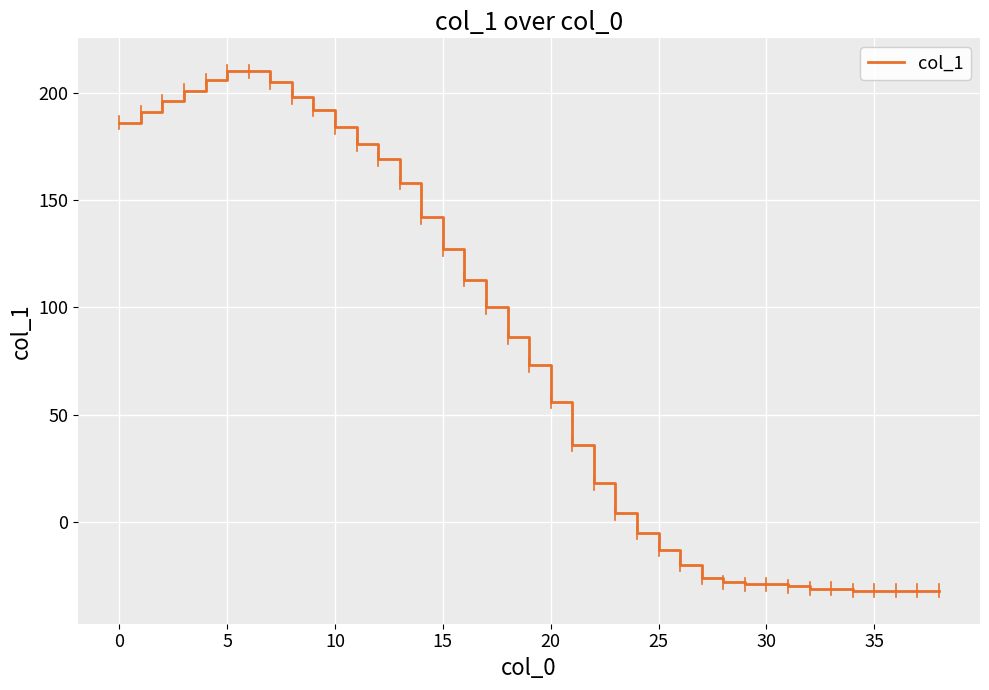

What is the smallest value displayed?

-32